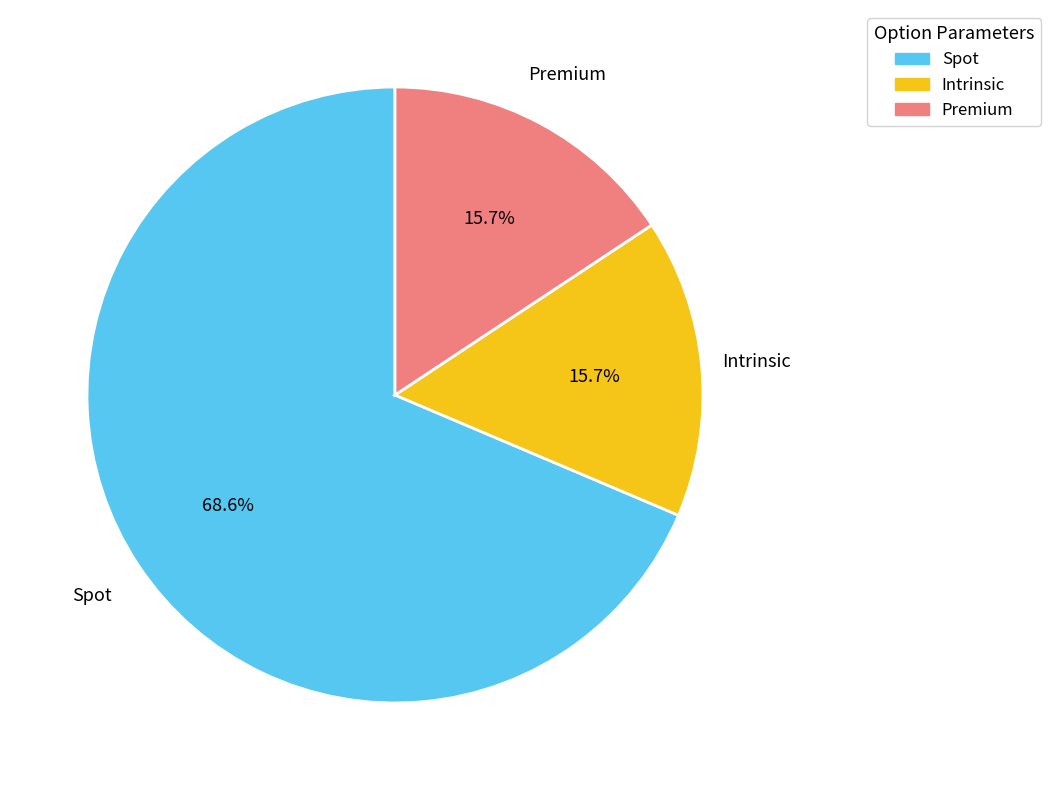

Does any single category account for the majority?

Yes